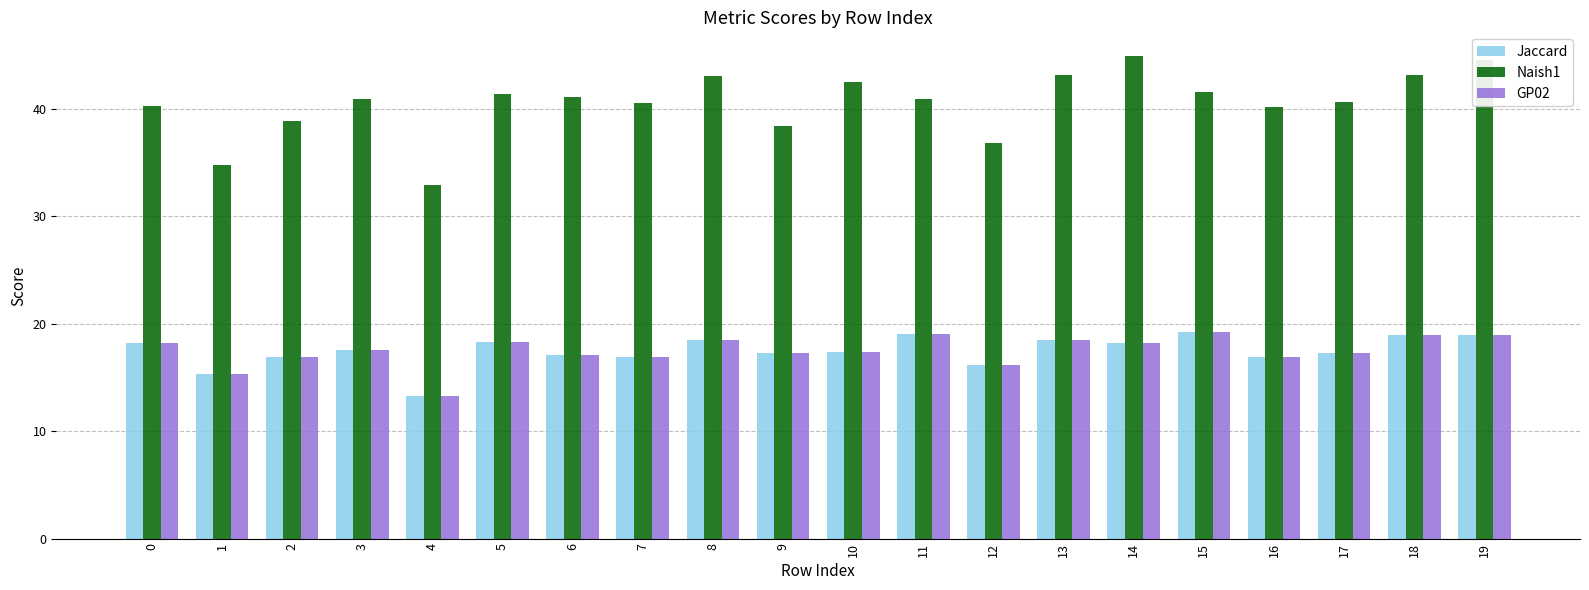

How many bars are there in total?

60